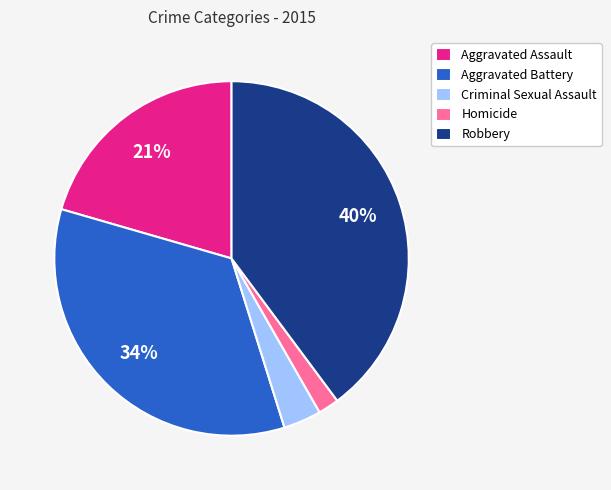

What is the largest slice in the pie chart?

Robbery